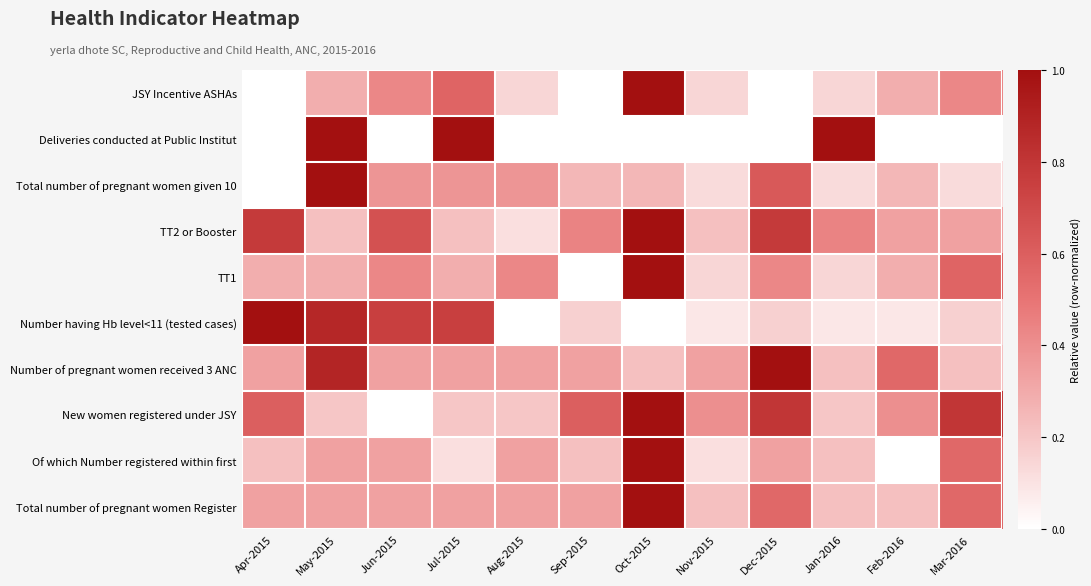

Reading left to right, transcribe all the data shown in this chart.

Total number of pregnant women Register: Apr-2015=0.3	May-2015=0.3	Jun-2015=0.3	Jul-2015=0.3	Aug-2015=0.3	Sep-2015=0.3	Oct-2015=1.0	Nov-2015=0.2	Dec-2015=0.6	Jan-2016=0.2	Feb-2016=0.2	Mar-2016=0.6
Of which Number registered within first: Apr-2015=0.2	May-2015=0.3	Jun-2015=0.3	Jul-2015=0.1	Aug-2015=0.3	Sep-2015=0.2	Oct-2015=1.0	Nov-2015=0.1	Dec-2015=0.3	Jan-2016=0.2	Feb-2016=0.0	Mar-2016=0.6
New women registered under JSY: Apr-2015=0.6	May-2015=0.2	Jun-2015=0.0	Jul-2015=0.2	Aug-2015=0.2	Sep-2015=0.6	Oct-2015=1.0	Nov-2015=0.4	Dec-2015=0.8	Jan-2016=0.2	Feb-2016=0.4	Mar-2016=0.8
Number of pregnant women received 3 ANC: Apr-2015=0.3	May-2015=0.9	Jun-2015=0.3	Jul-2015=0.3	Aug-2015=0.3	Sep-2015=0.3	Oct-2015=0.2	Nov-2015=0.3	Dec-2015=1.0	Jan-2016=0.2	Feb-2016=0.6	Mar-2016=0.2
Number having Hb level<11 (tested cases): Apr-2015=1.0	May-2015=0.9	Jun-2015=0.8	Jul-2015=0.8	Aug-2015=0.0	Sep-2015=0.2	Oct-2015=0.0	Nov-2015=0.1	Dec-2015=0.2	Jan-2016=0.1	Feb-2016=0.1	Mar-2016=0.2
TT1: Apr-2015=0.3	May-2015=0.3	Jun-2015=0.4	Jul-2015=0.3	Aug-2015=0.4	Sep-2015=0.0	Oct-2015=1.0	Nov-2015=0.1	Dec-2015=0.4	Jan-2016=0.1	Feb-2016=0.3	Mar-2016=0.6
TT2 or Booster: Apr-2015=0.8	May-2015=0.2	Jun-2015=0.7	Jul-2015=0.2	Aug-2015=0.1	Sep-2015=0.4	Oct-2015=1.0	Nov-2015=0.2	Dec-2015=0.8	Jan-2016=0.4	Feb-2016=0.3	Mar-2016=0.3
Total number of pregnant women given 10: Apr-2015=0.0	May-2015=1.0	Jun-2015=0.4	Jul-2015=0.4	Aug-2015=0.4	Sep-2015=0.2	Oct-2015=0.2	Nov-2015=0.1	Dec-2015=0.6	Jan-2016=0.1	Feb-2016=0.2	Mar-2016=0.1
Deliveries conducted at Public Institut: Apr-2015=0.0	May-2015=1.0	Jun-2015=0.0	Jul-2015=1.0	Aug-2015=0.0	Sep-2015=0.0	Oct-2015=0.0	Nov-2015=0.0	Dec-2015=0.0	Jan-2016=1.0	Feb-2016=0.0	Mar-2016=0.0
JSY Incentive ASHAs: Apr-2015=0.0	May-2015=0.3	Jun-2015=0.4	Jul-2015=0.6	Aug-2015=0.1	Sep-2015=0.0	Oct-2015=1.0	Nov-2015=0.1	Dec-2015=0.0	Jan-2016=0.1	Feb-2016=0.3	Mar-2016=0.4